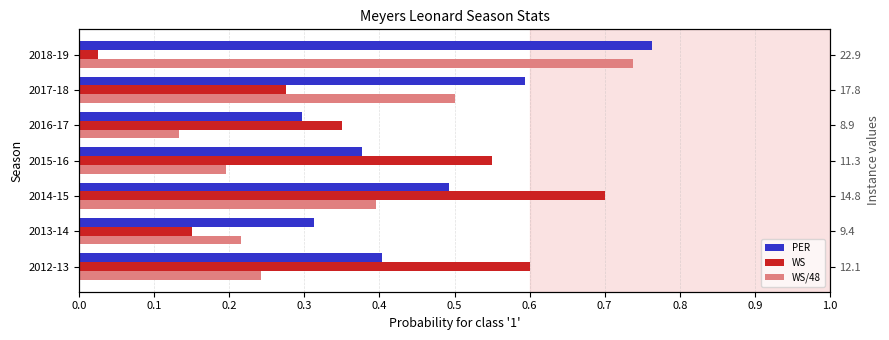

What is the sum of the WS/48 values at 2014-15 and 2016-17?

0.5